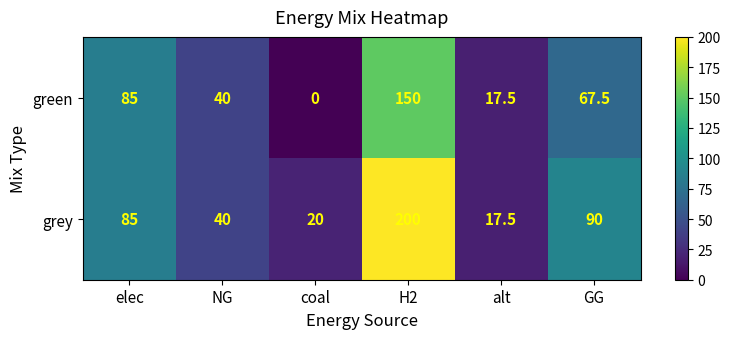

Reading right to left, what are all the values shown in this chart?

green: 67.5	17.5	150.0	0.0	40.0	85.0
grey: 90.0	17.5	200.0	20.0	40.0	85.0